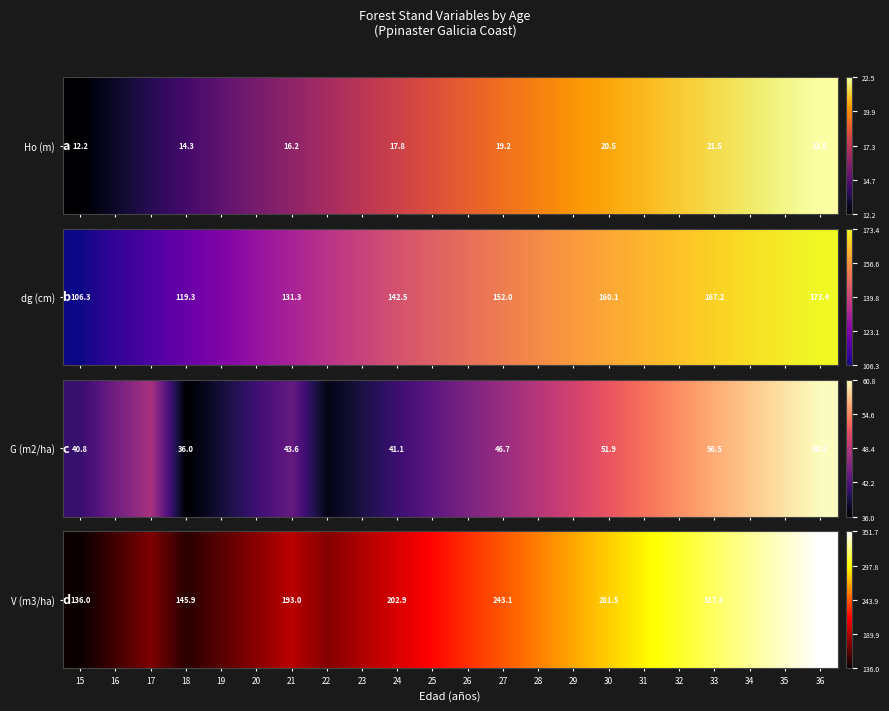

How many positive values are there?

21